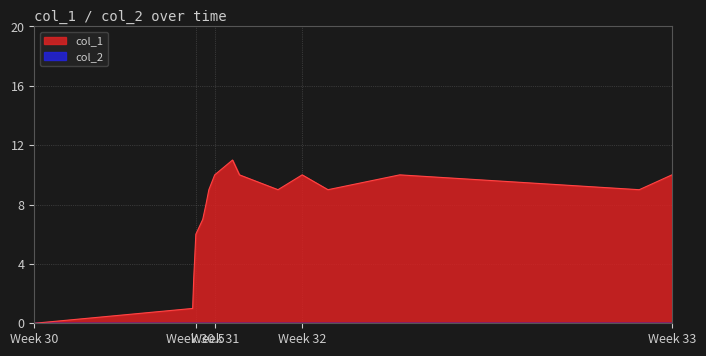

Between 1417539679 and 1415721680, which is larger?

1417539679